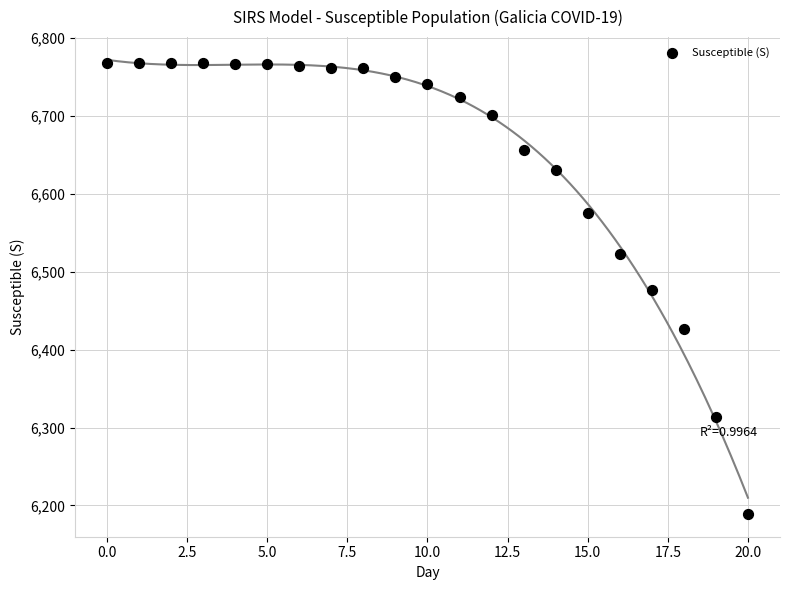

What is the range of Y values (max minus min)?

579